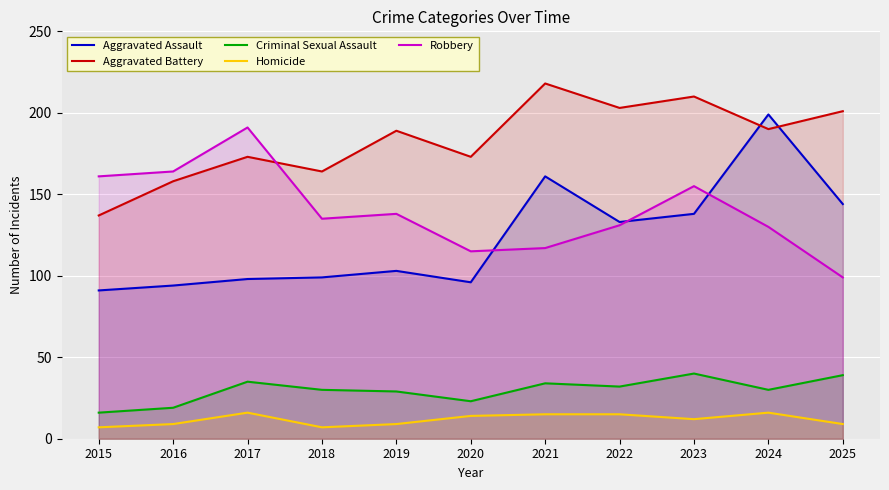

How many interior local peaks does the Robbery series have?

3